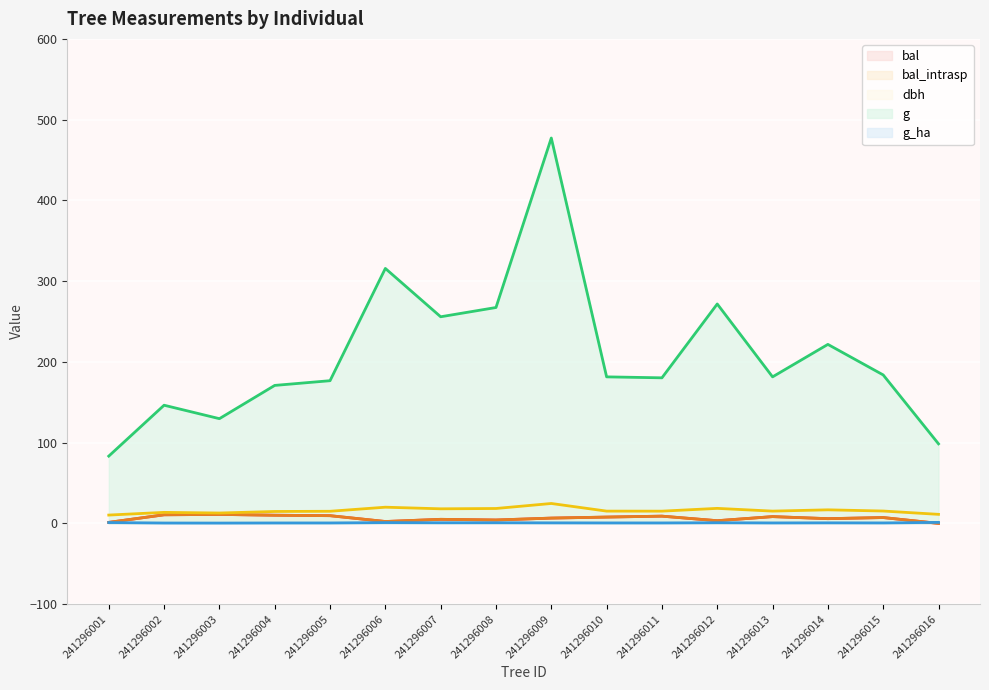

What is the value of the g point at the 4th from the left?

170.9